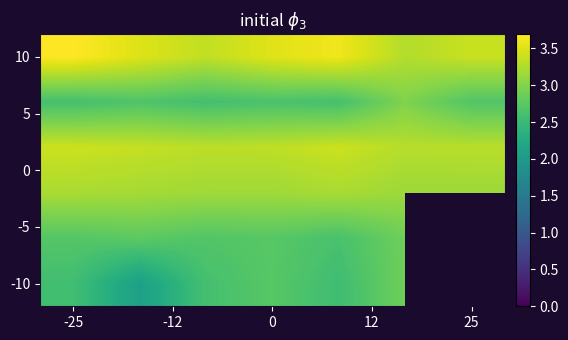

At which category is the sum across all series the highest?

5